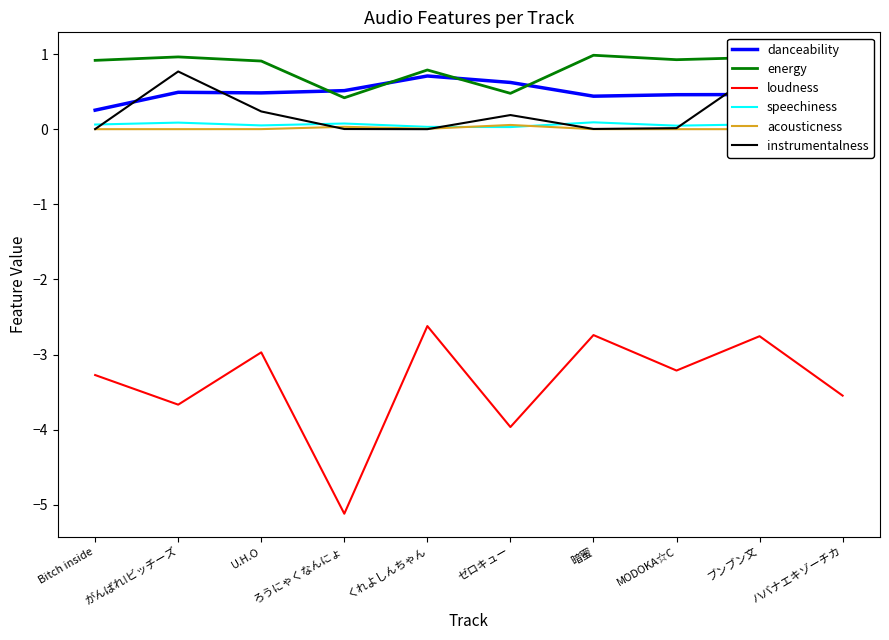

What is the spread (max minus min) of values at 暗蜜?

3.7